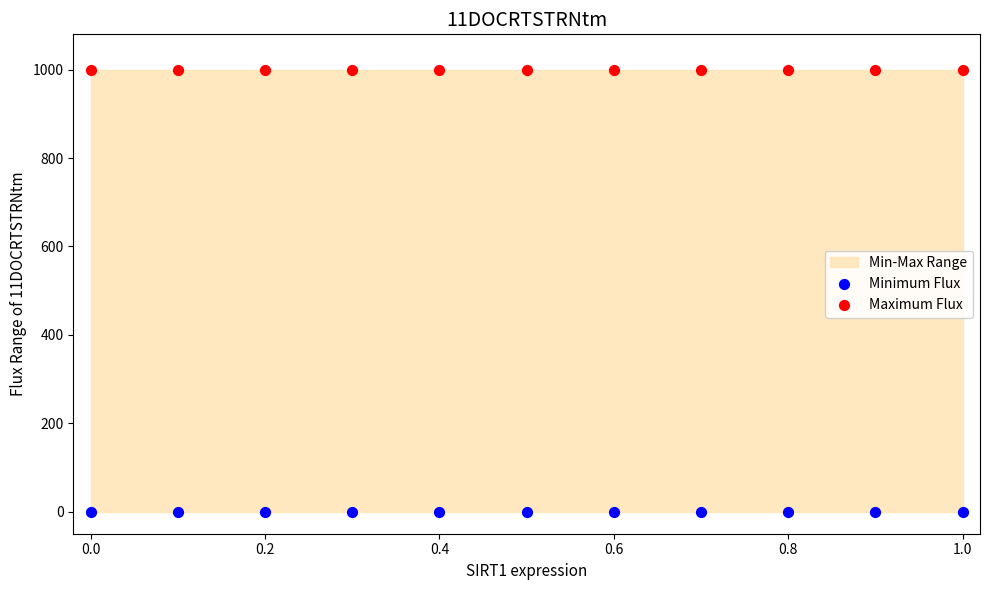

Which series reaches the minimum Y coordinate?

Minimum Flux